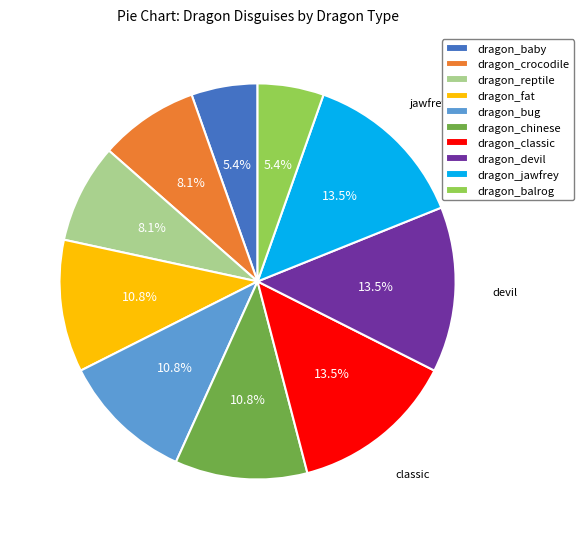

To the nearest percent, what is the difference between the largest and smallest slice percentages?

8%